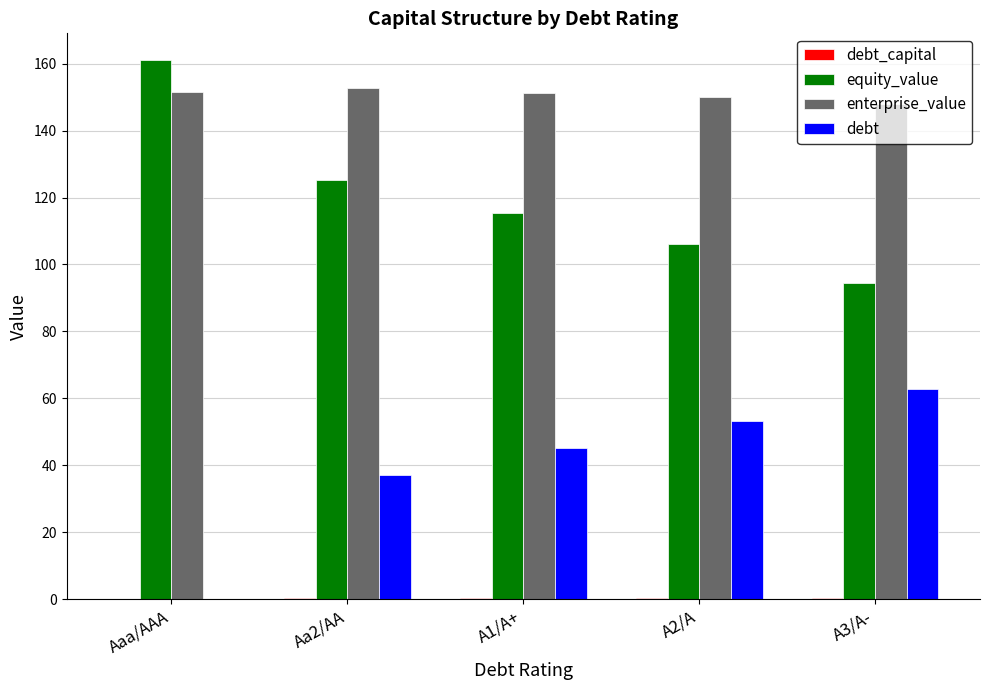

What is the total value across all series at A2/A?

309.9